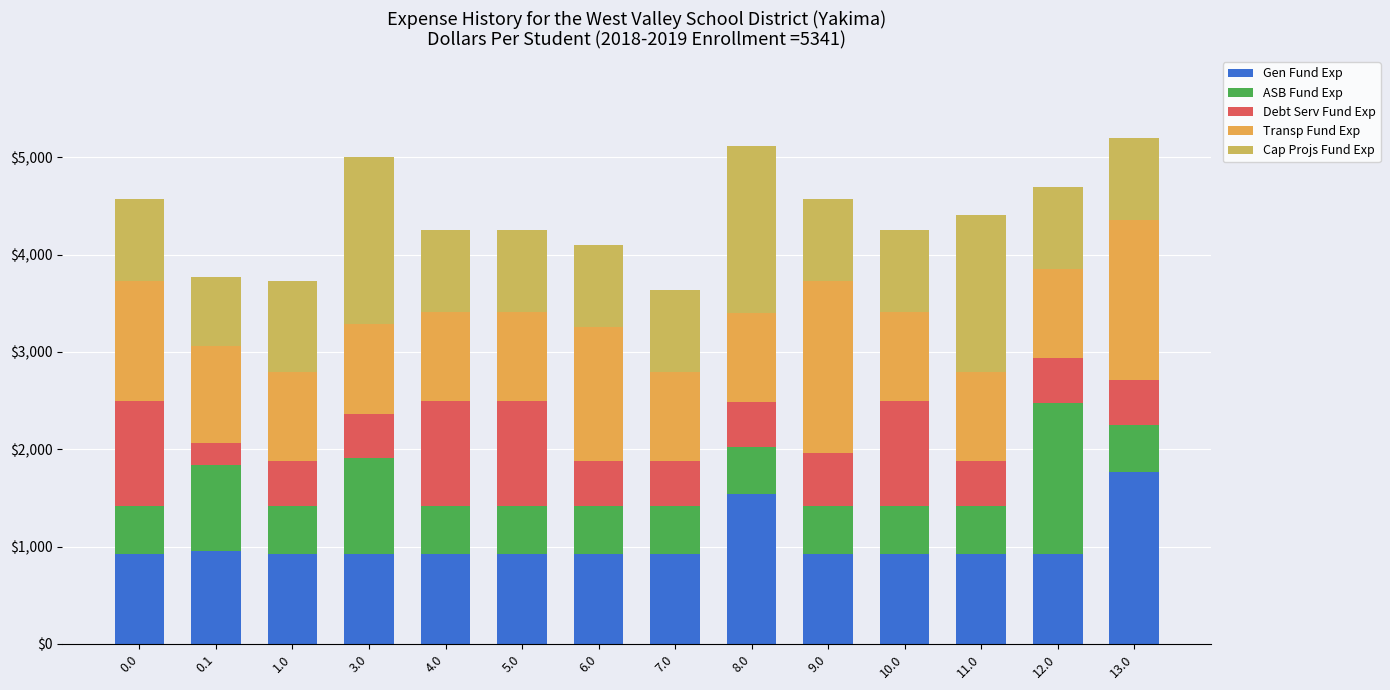

What are all the series names shown in the legend?

Gen Fund Exp, ASB Fund Exp, Debt Serv Fund Exp, Transp Fund Exp, Cap Projs Fund Exp